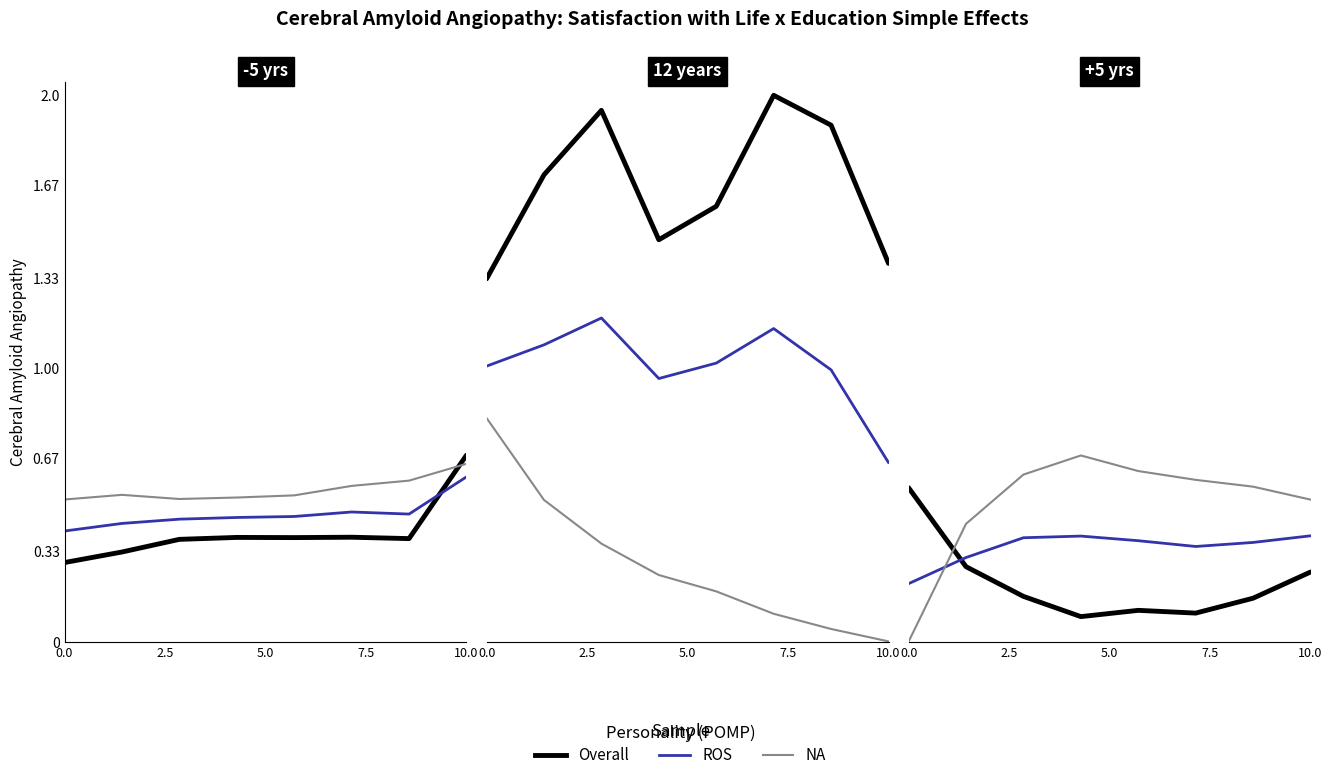

Is the value of Overall at 5.0 greater than the value of ROS at 5.0?

No